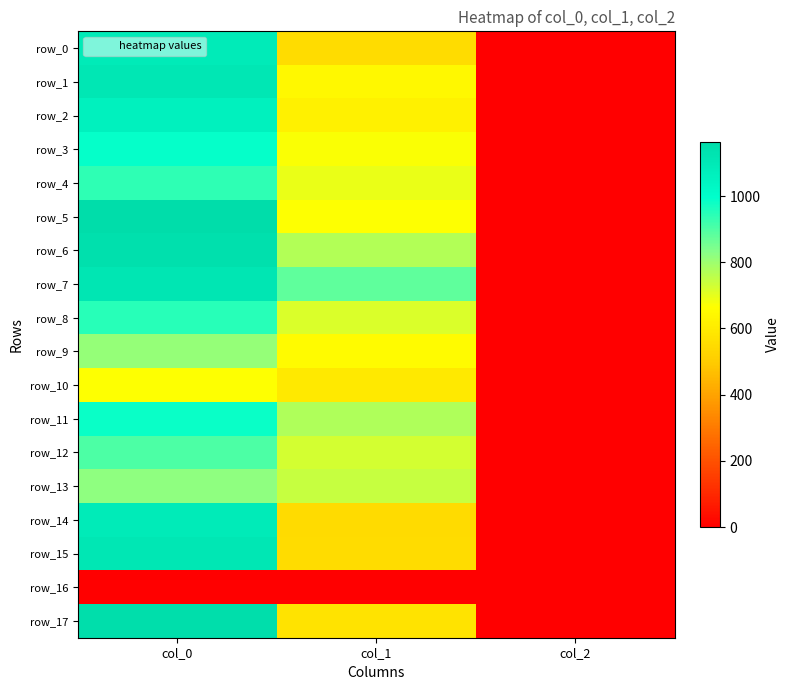

Where does the row_0 series first go above 553?

col_0